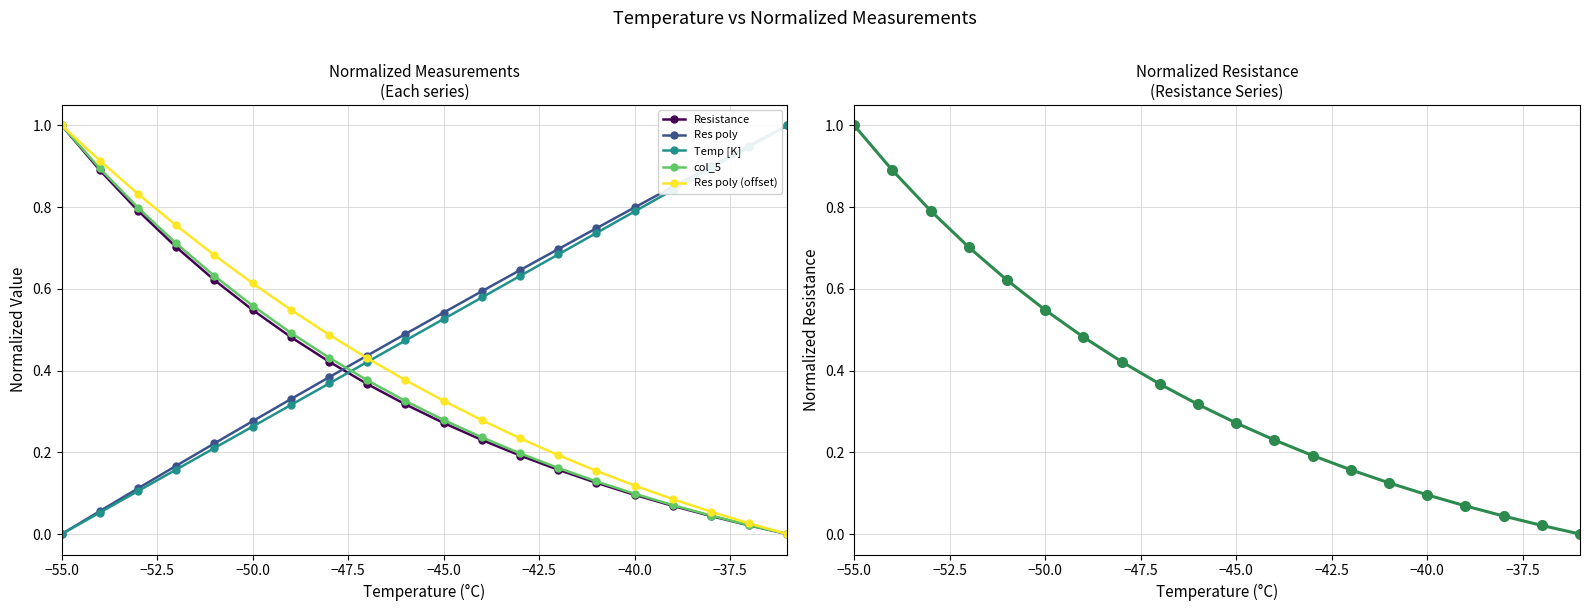

True or false: Temp [K] has a value of 0.8 at −40.0.

True